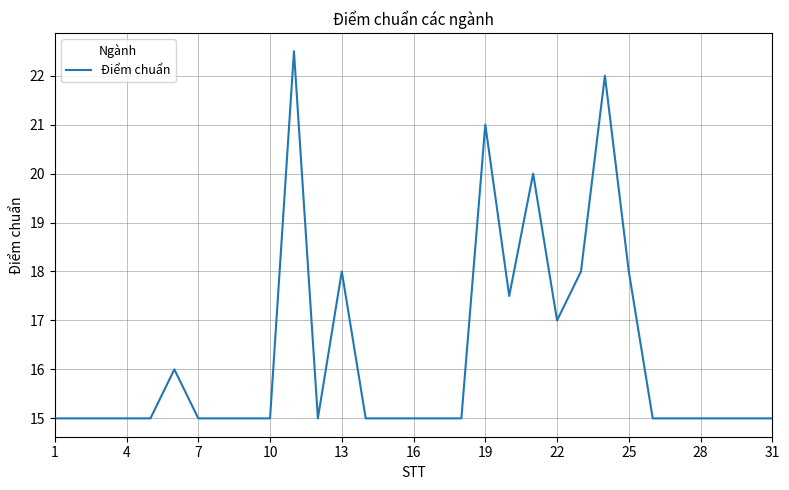

What is the greatest value displayed?

22.5